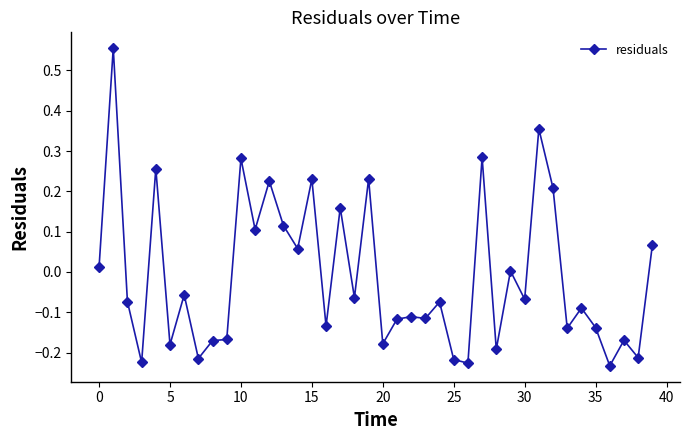

What is the sum of all values?

-0.4